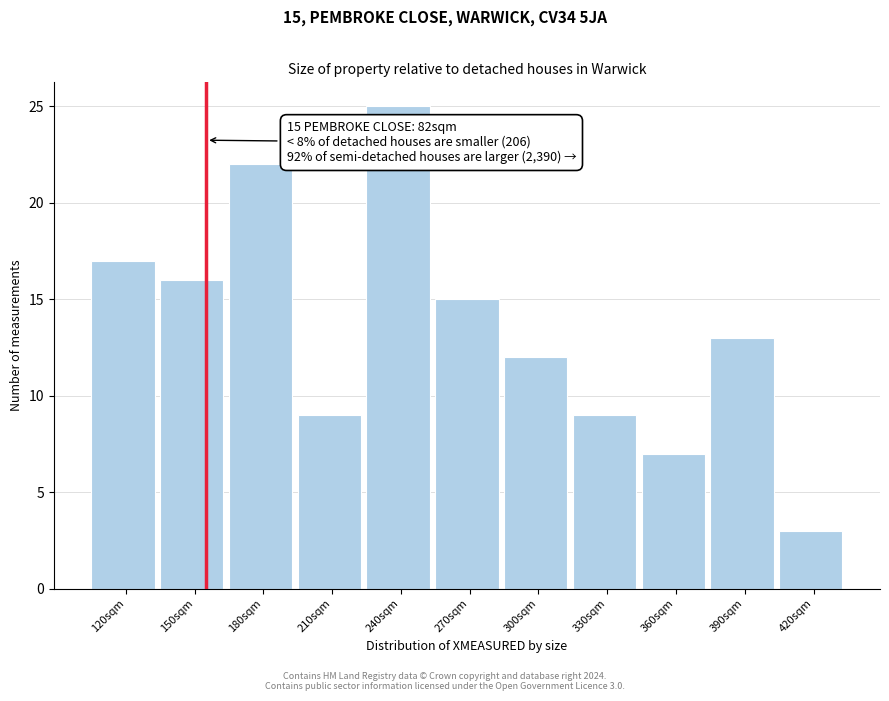

Reading right to left, what are all the values shown in this chart?

3	13	7	9	12	15	25	9	22	16	17